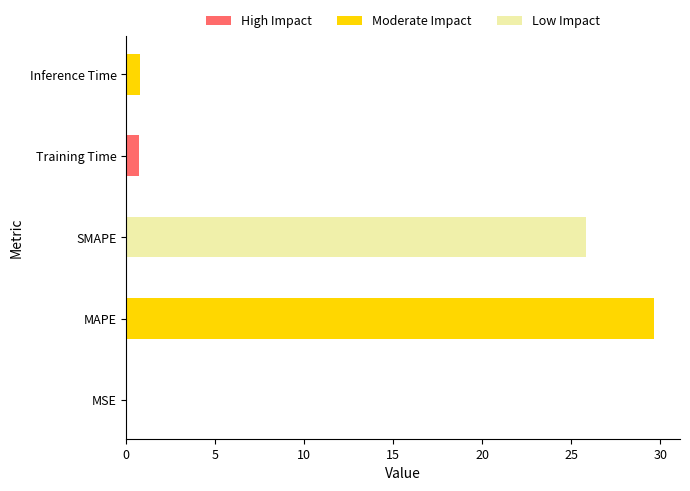

How many series are shown in this chart?

1